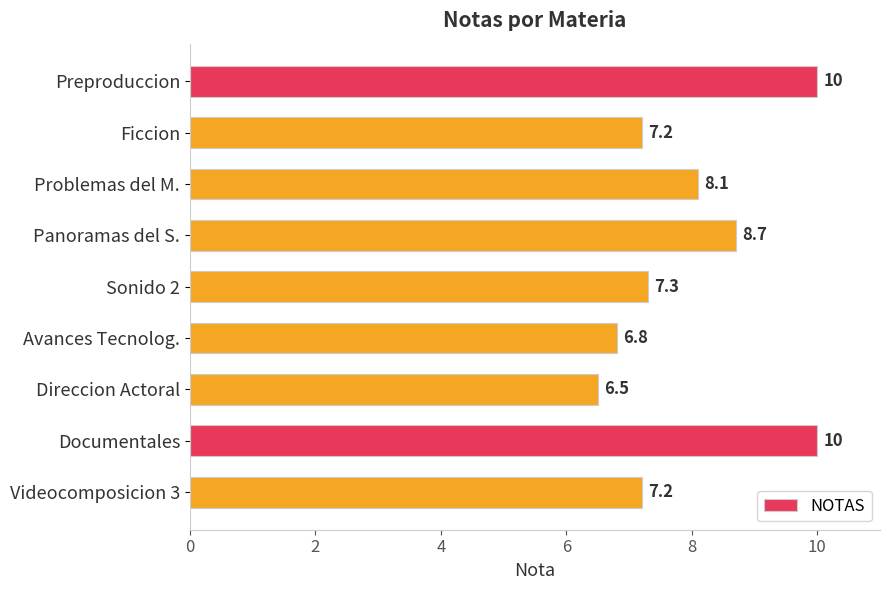

What is the difference between the second highest and minimum values?

3.5